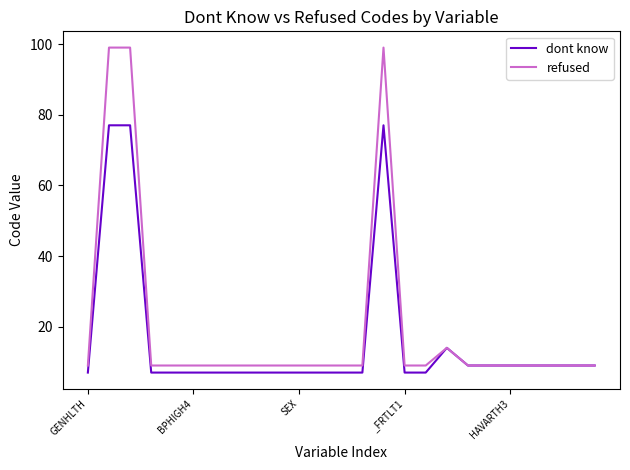

Which series has the widest spread of values?

refused